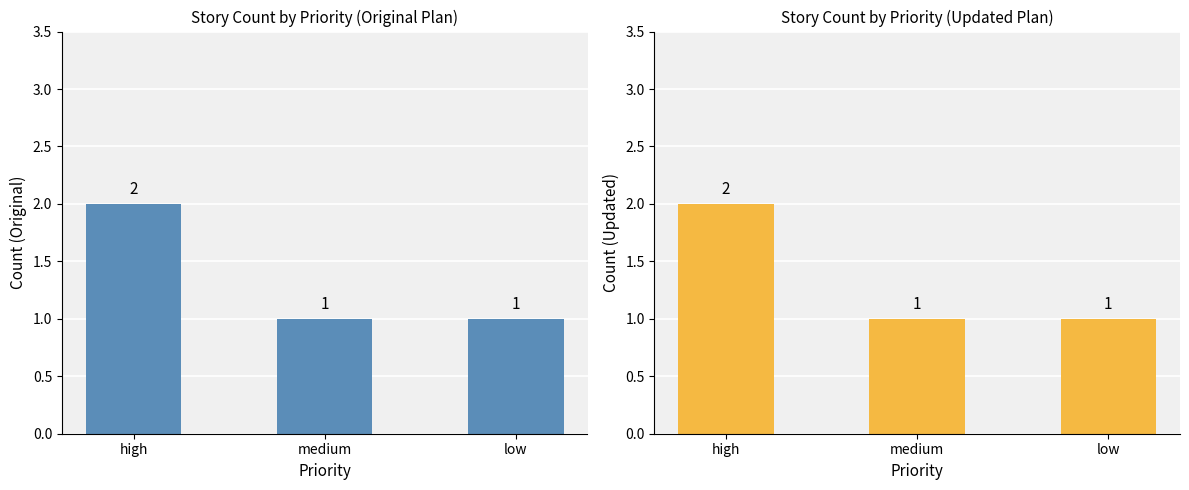

What is the ratio of the value at high to the value at medium?

2.0